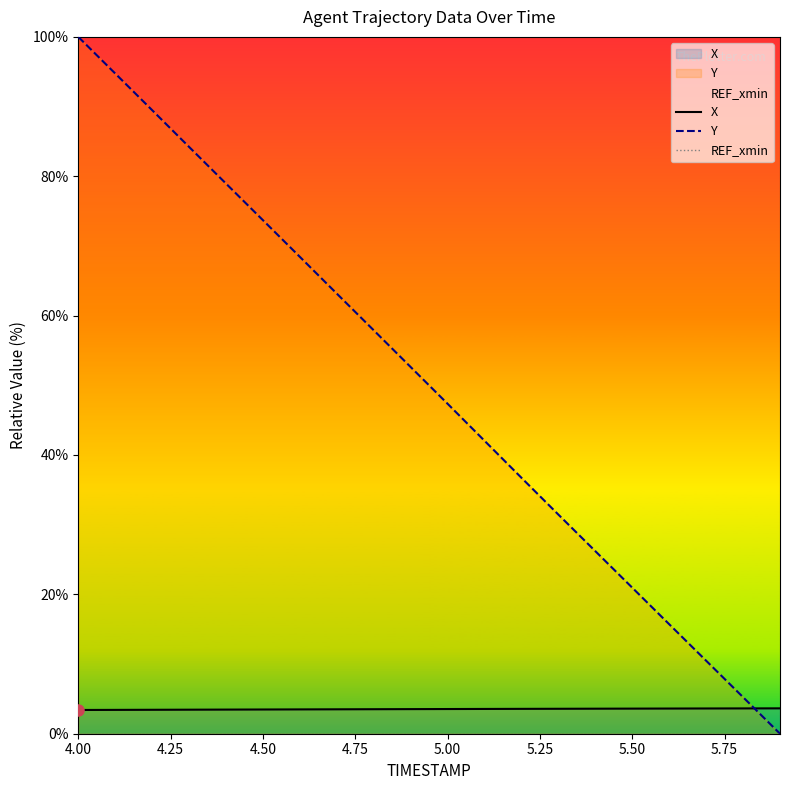

Which series has the largest total across all categories?

Y